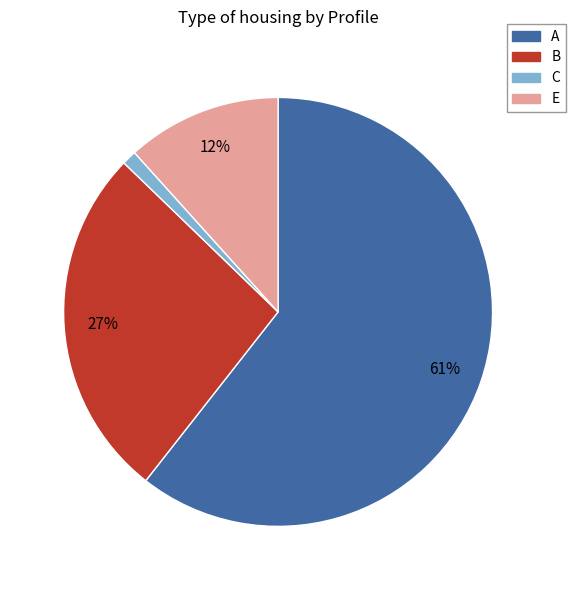

Count the number of slices in the pie.

4